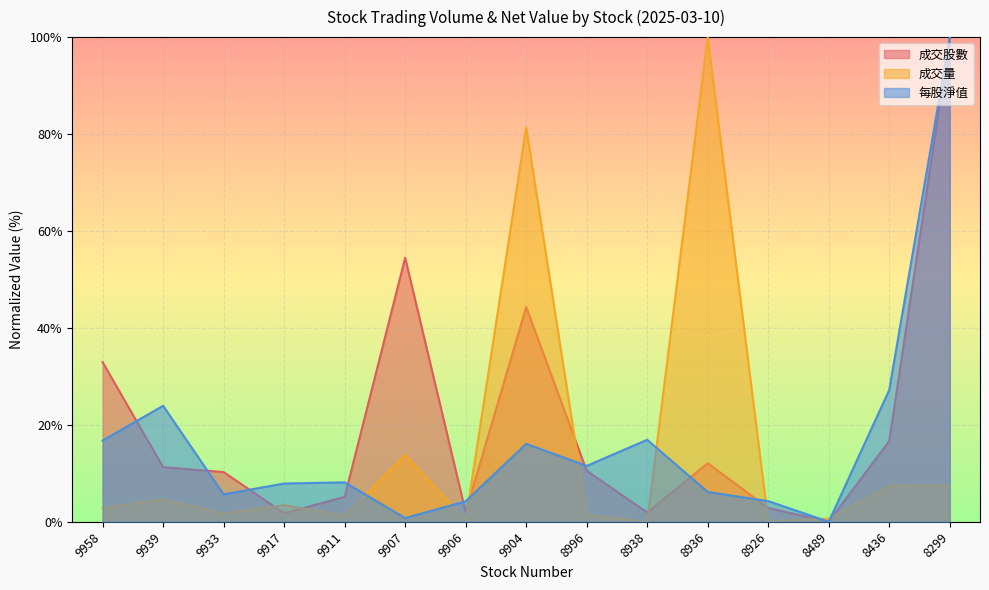

Which series has the widest spread of values?

成交股數